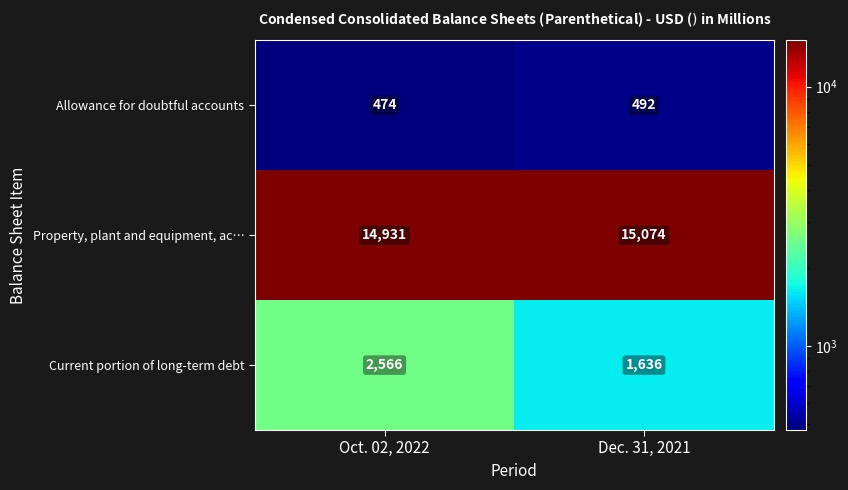

Where is Property, plant and equipment, ac… nearest to the value 15002?

Oct. 02, 2022